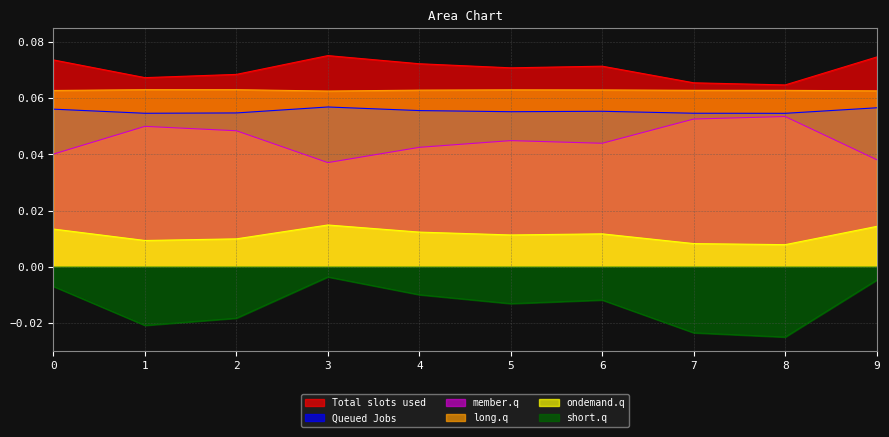

Rank the series by their maximum value, from lowest to highest.

short.q, ondemand.q, member.q, Queued Jobs, long.q, Total slots used